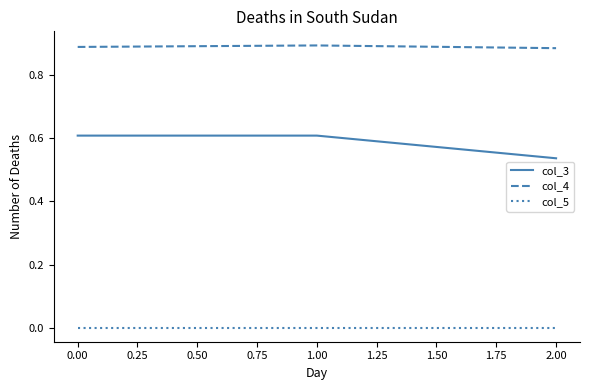

Is the value of col_5 at 0.00 greater than the value of col_4 at 0.00?

No